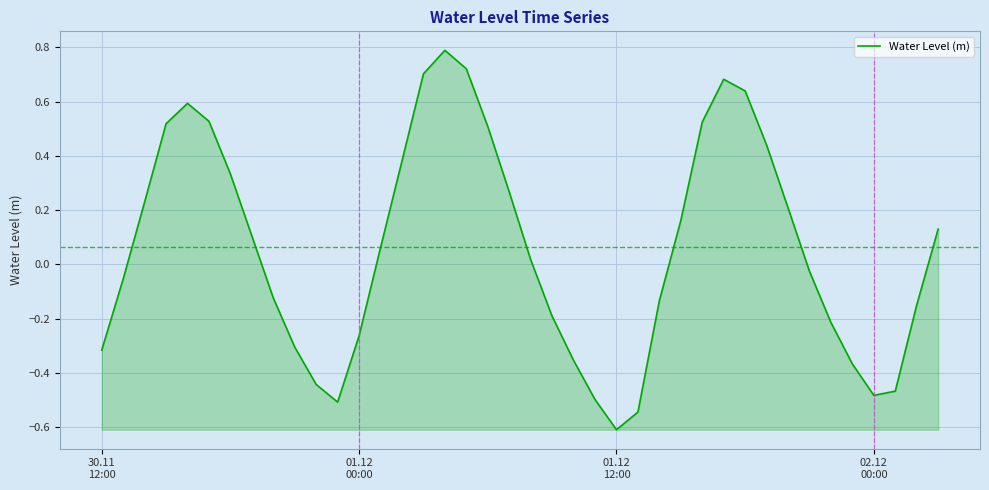

How many values are below 0?

19